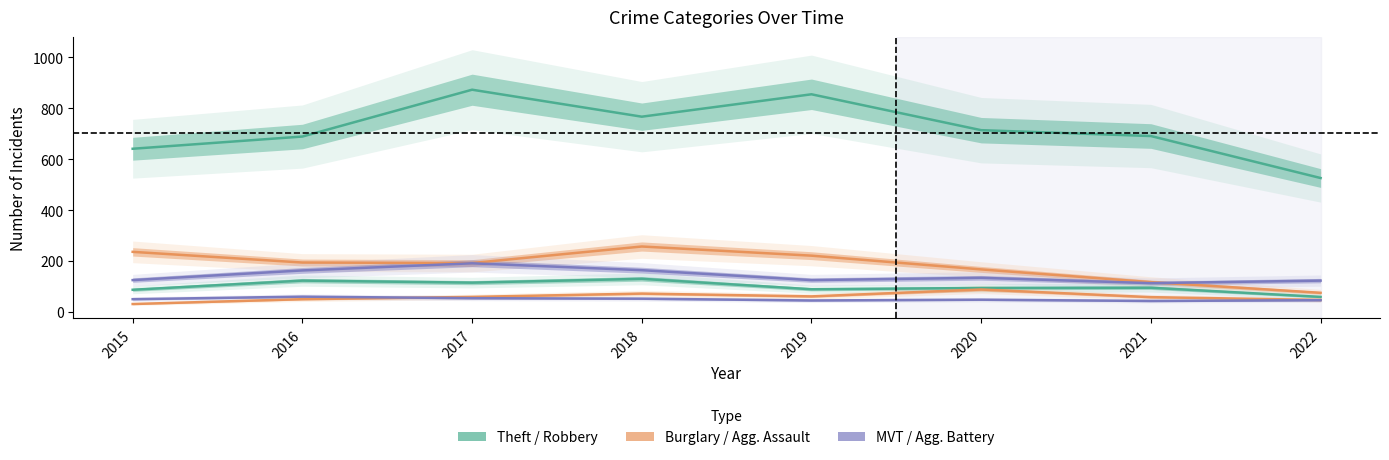

What is the sum of all Motor Vehicle Theft values?

1138